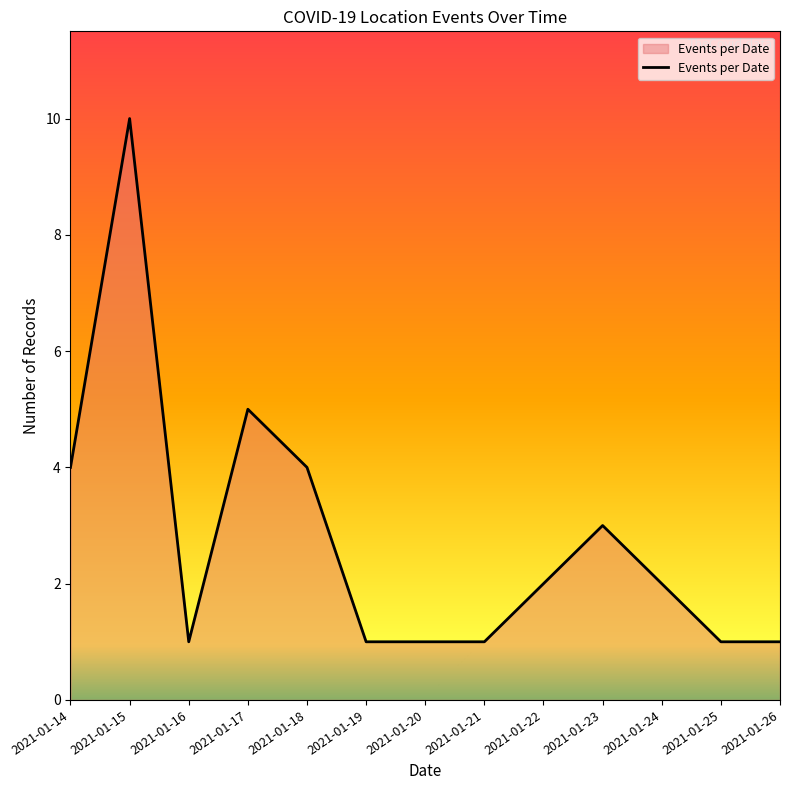

What is the maximum value shown in the chart?

10